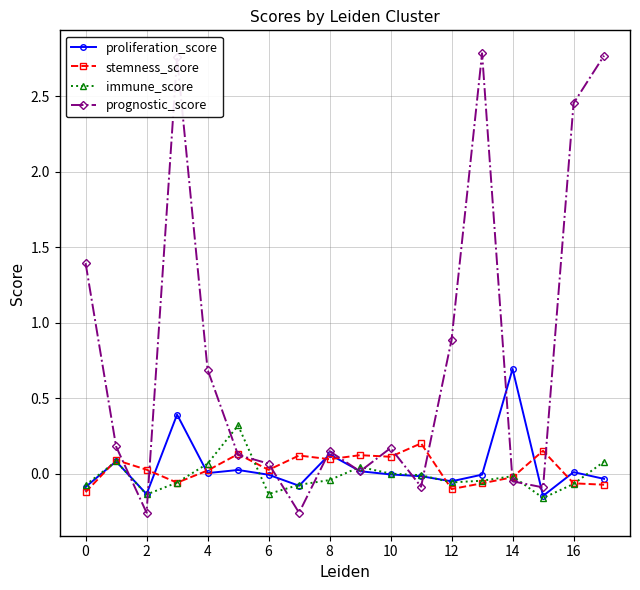

True or false: immune_score has more than 2 points higher than both neighbors.

True